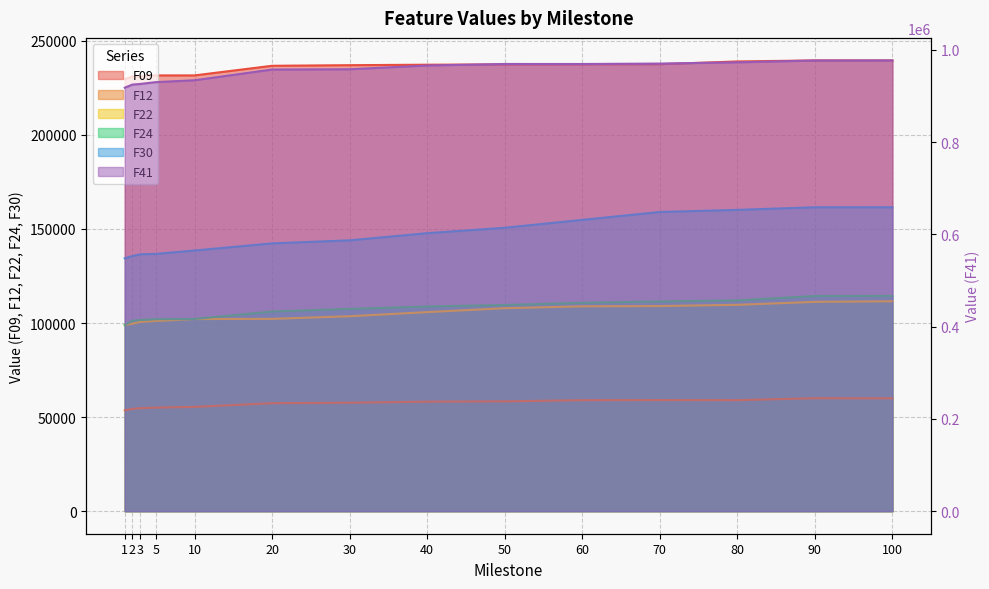

Which category has the highest value in the F30 series?

100